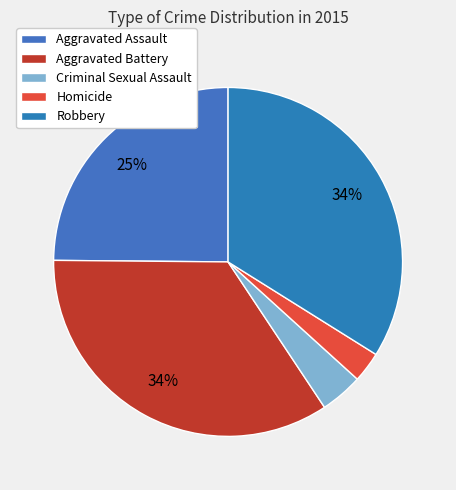

How many segments does this pie chart have?

5